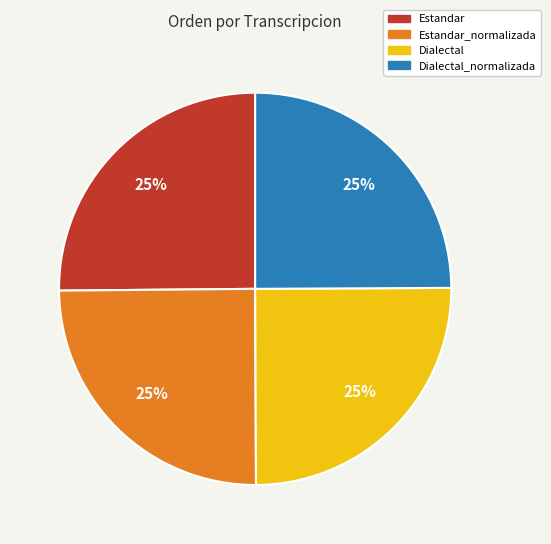

What percentage is the Dialectal slice, to the nearest percent?

25%